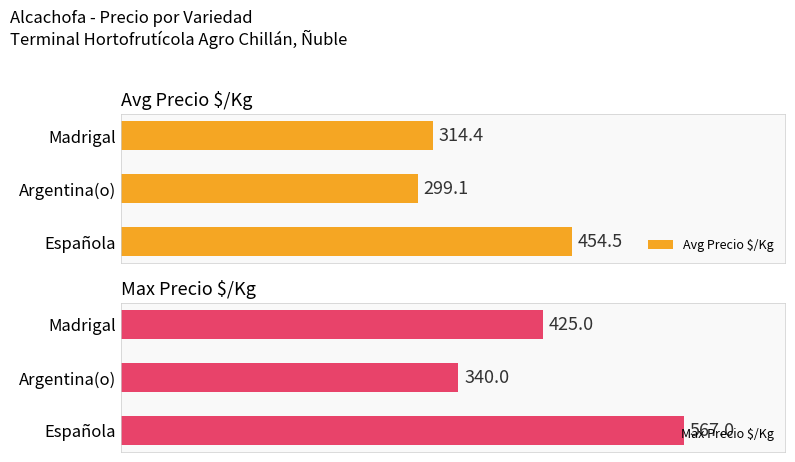

Reading left to right, list all the values displayed in this chart.

Avg Precio $/Kg: 454.5	299.1	314.4
Max Precio $/Kg: 567.0	340.0	425.0